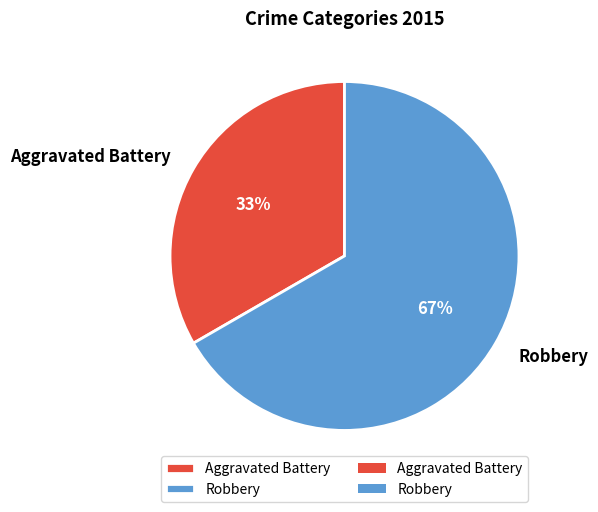

Is it true that Robbery is 67% of the pie?

True